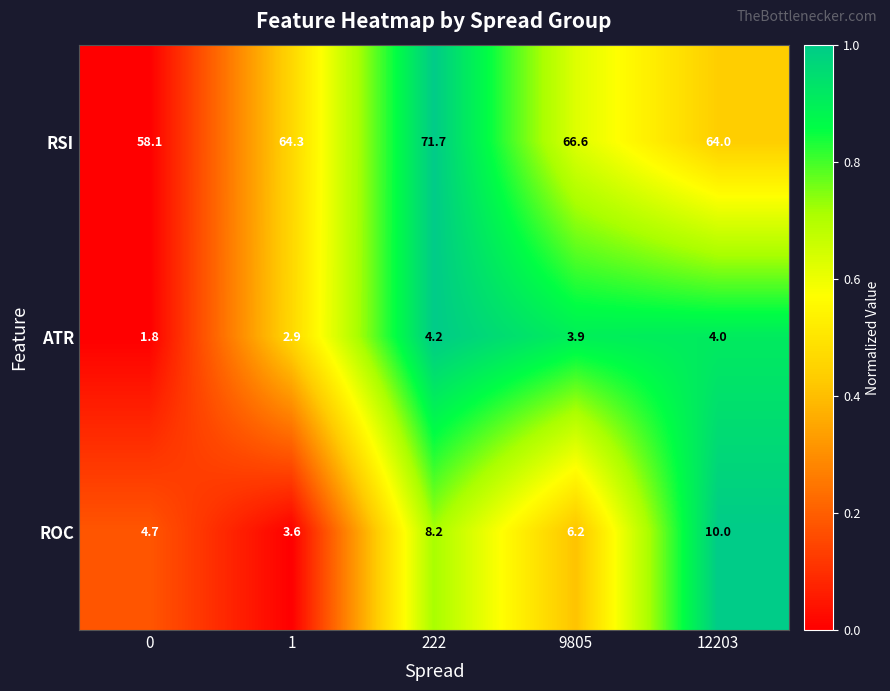

What is the average value of the RSI series?

64.9